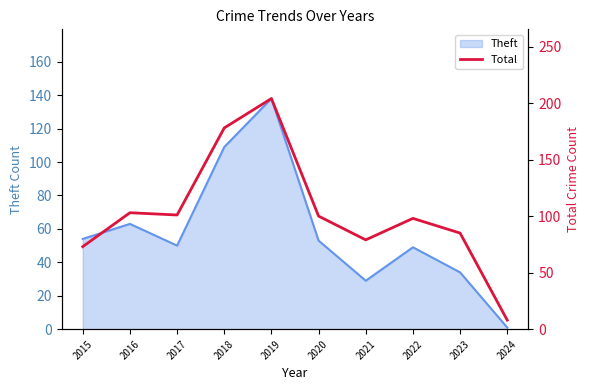

What is the highest value of the Theft series?

138